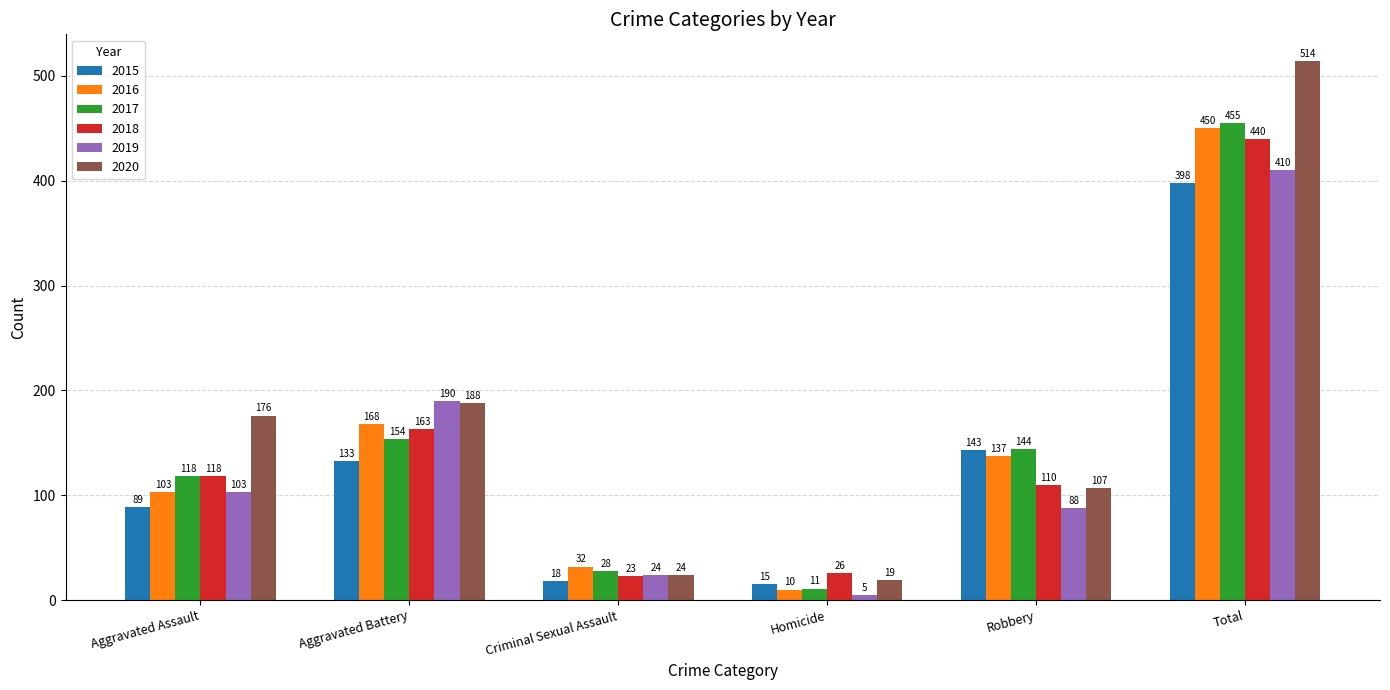

What are all the series names shown in the legend?

2015, 2016, 2017, 2018, 2019, 2020